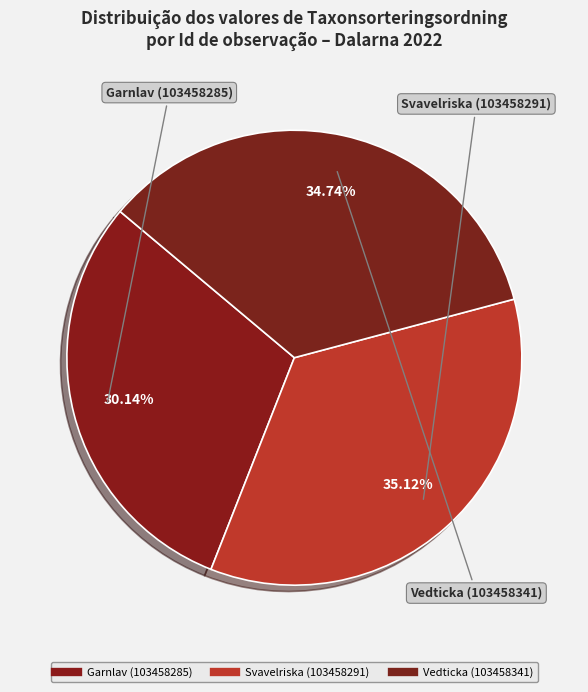

The Svavelriska (103458291) slice represents 35% of the pie. True or false?

True